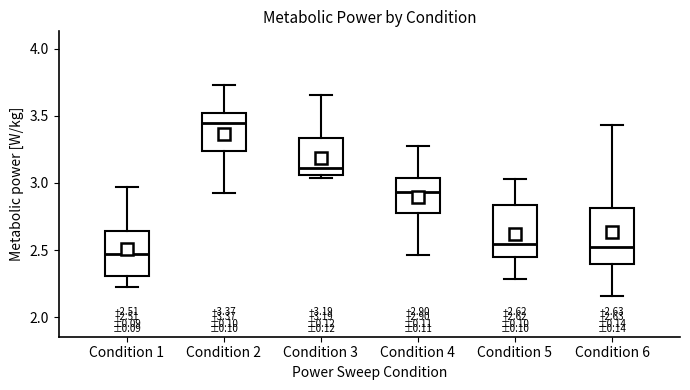

Which box has the highest median line?

Condition 2